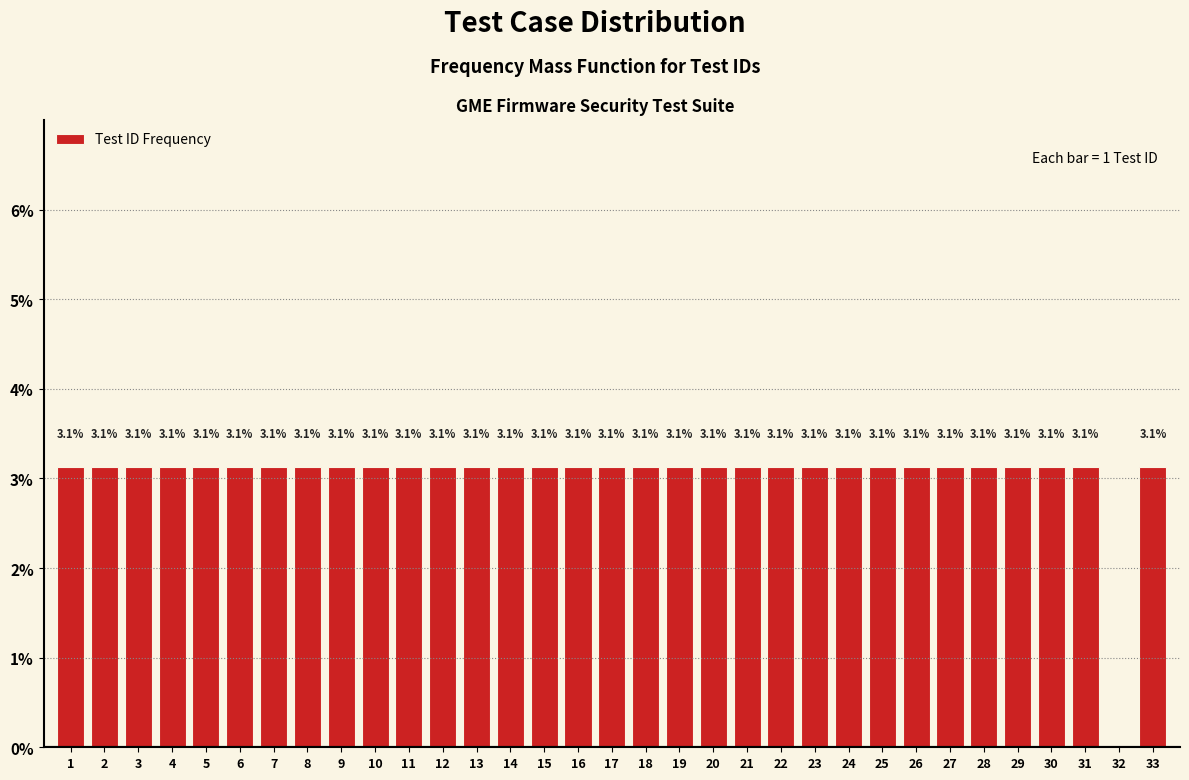

Reading left to right, what are all the values shown in this chart?

1=3.1	2=3.1	3=3.1	4=3.1	5=3.1	6=3.1	7=3.1	8=3.1	9=3.1	10=3.1	11=3.1	12=3.1	13=3.1	14=3.1	15=3.1	16=3.1	17=3.1	18=3.1	19=3.1	20=3.1	21=3.1	22=3.1	23=3.1	24=3.1	25=3.1	26=3.1	27=3.1	28=3.1	29=3.1	30=3.1	31=3.1	32=0.0	33=3.1